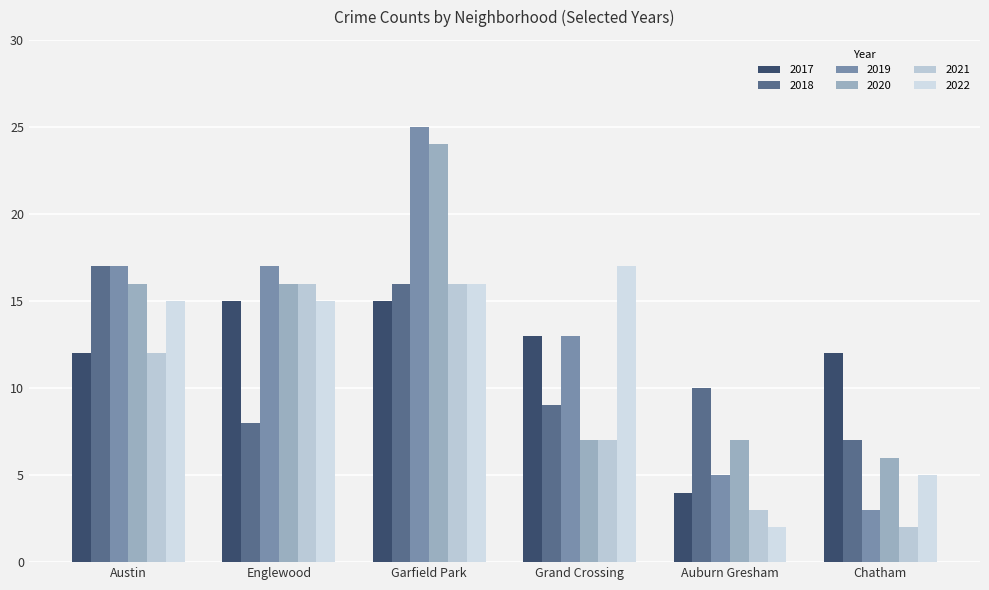

Rank the series at Austin from highest to lowest value.

2018, 2019, 2020, 2022, 2017, 2021